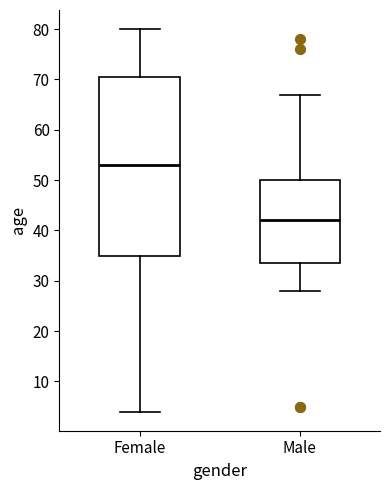

Where does the lower whisker of the box for Male end on the y-axis? The values are not printed on the chart, so give them approximately, as read against the axis.

28